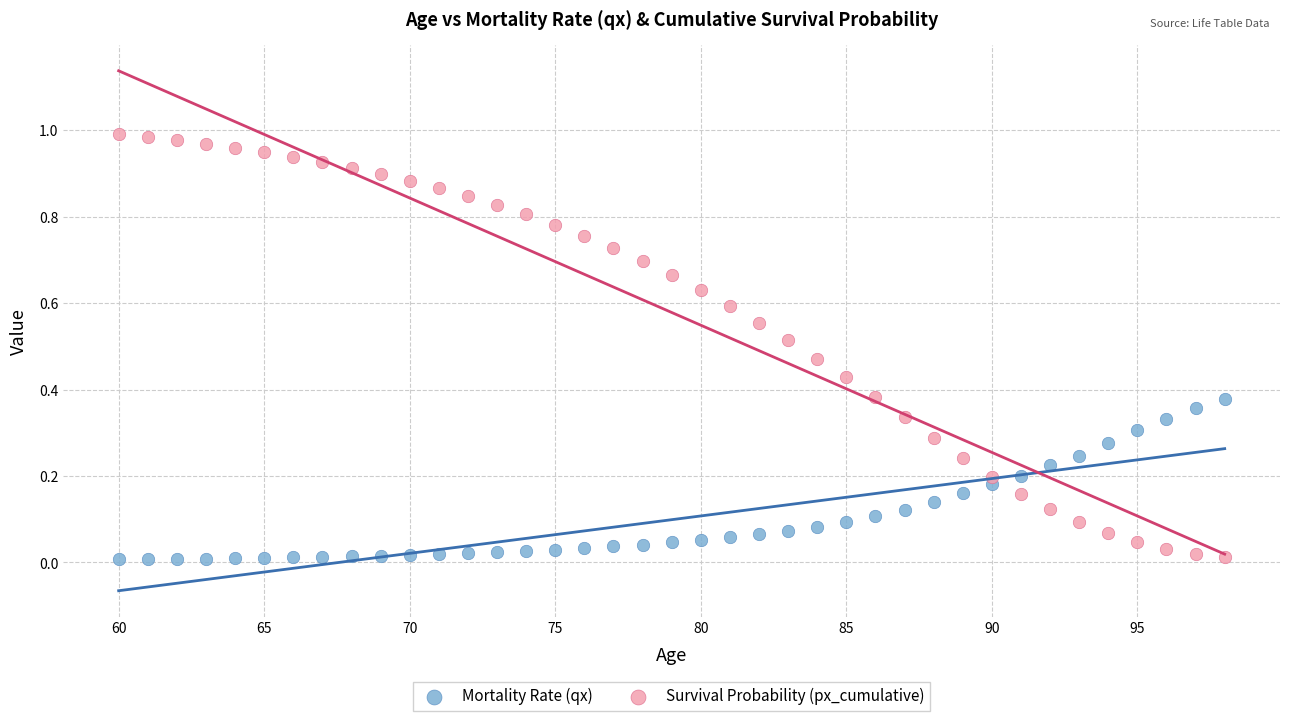

Which series has the widest spread of Y values?

Survival Probability (px_cumulative)